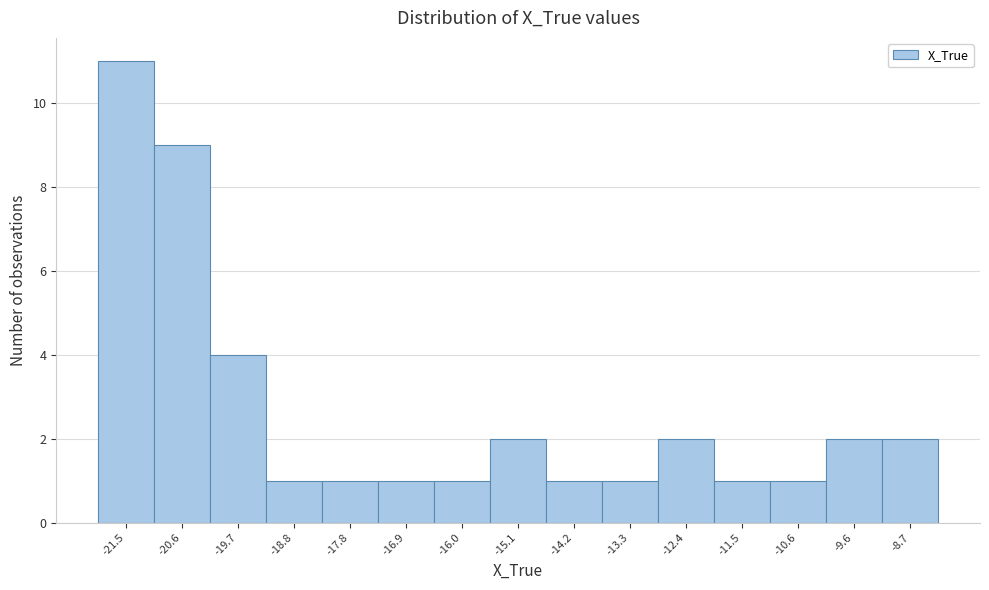

Reading right to left, extract all data points from this chart.

-8.7=2	-9.6=2	-10.6=1	-11.5=1	-12.4=2	-13.3=1	-14.2=1	-15.1=2	-16.0=1	-16.9=1	-17.8=1	-18.8=1	-19.7=4	-20.6=9	-21.5=11